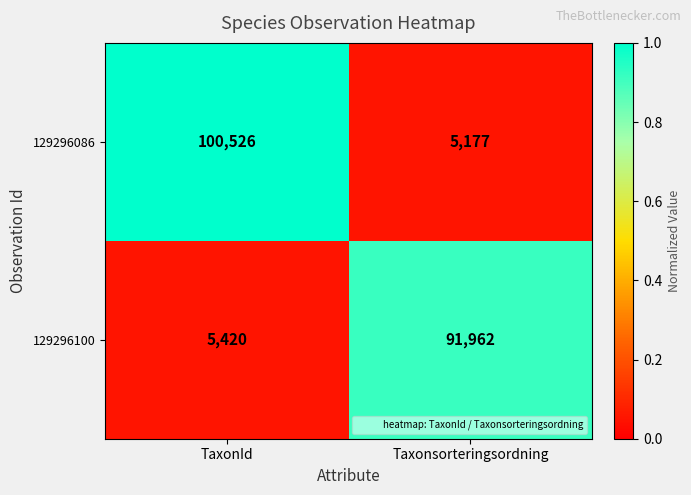

Which category has the highest value in the 129296100 series?

Taxonsorteringsordning